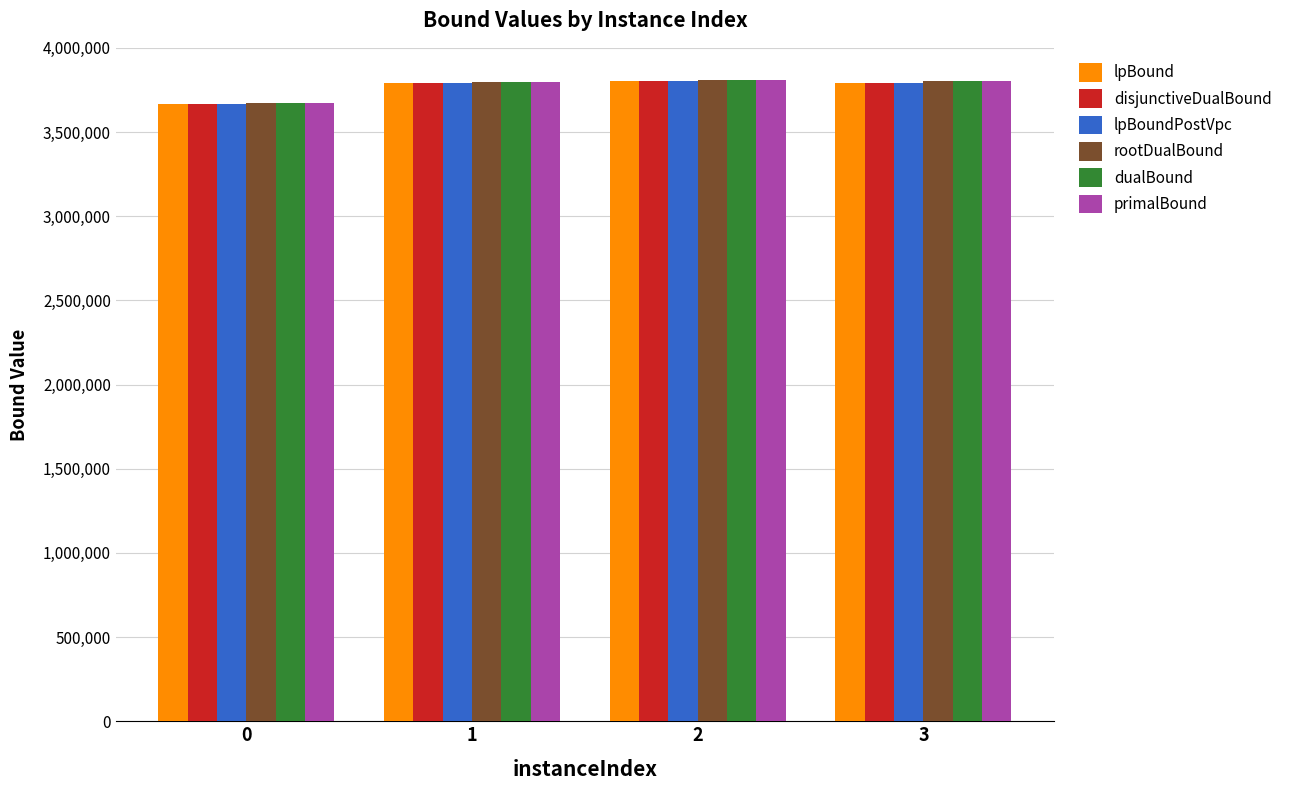

What is the highest value of the lpBound series?

3802302.2